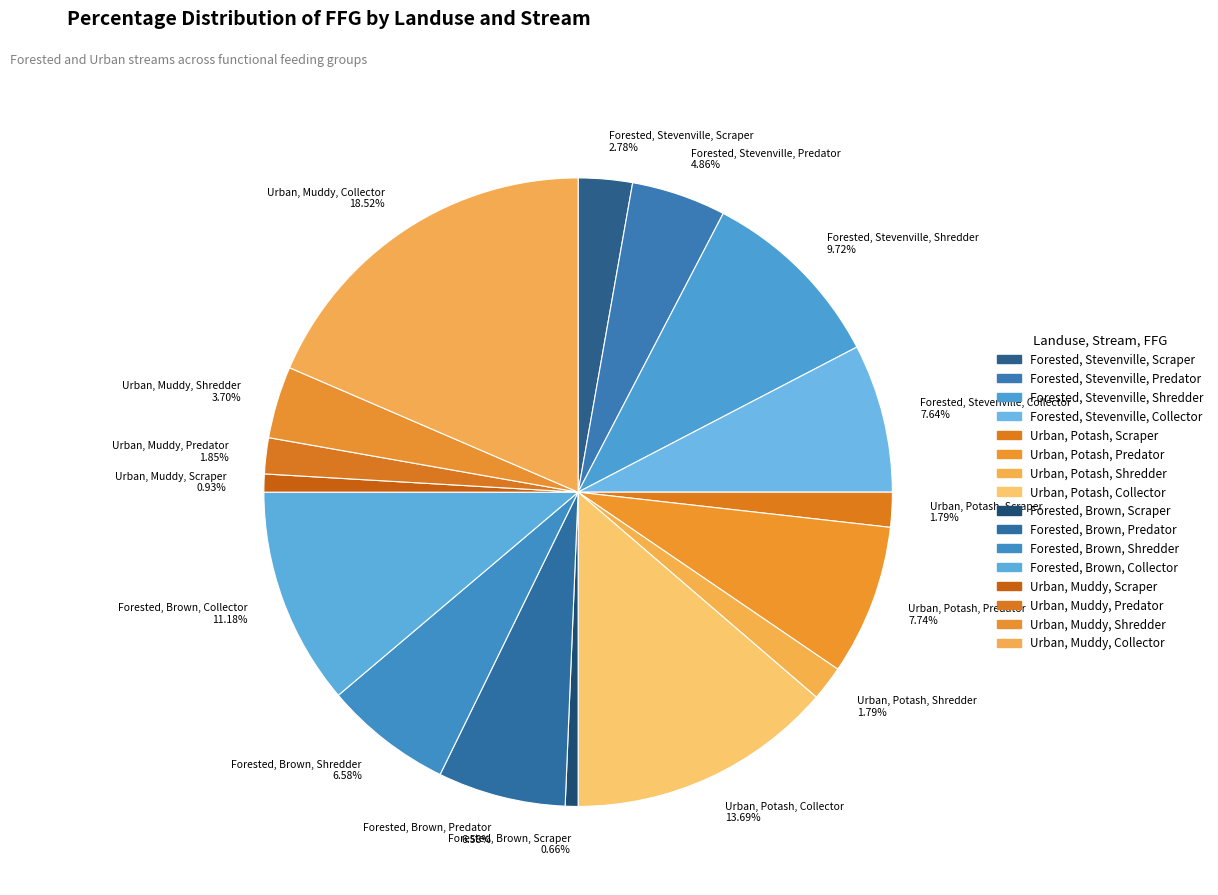

To the nearest percent, what is the combined percentage of Urban, Potash, Collector and Forested, Brown, Shredder?

20%